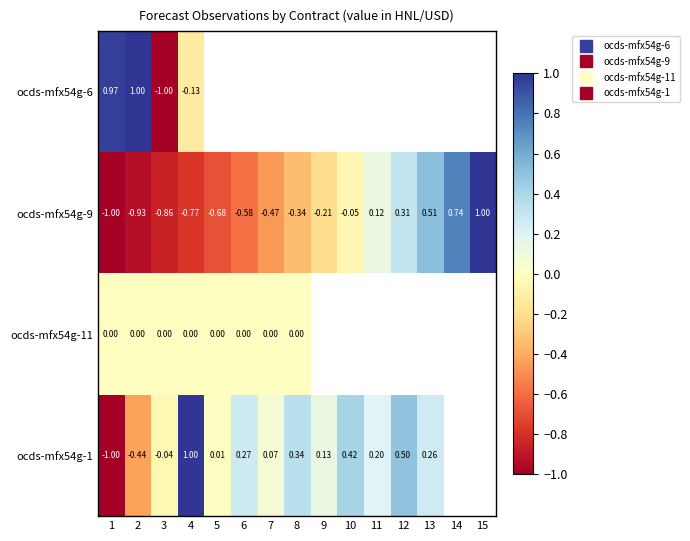

At how many categories does at least one series exceed 0?

14